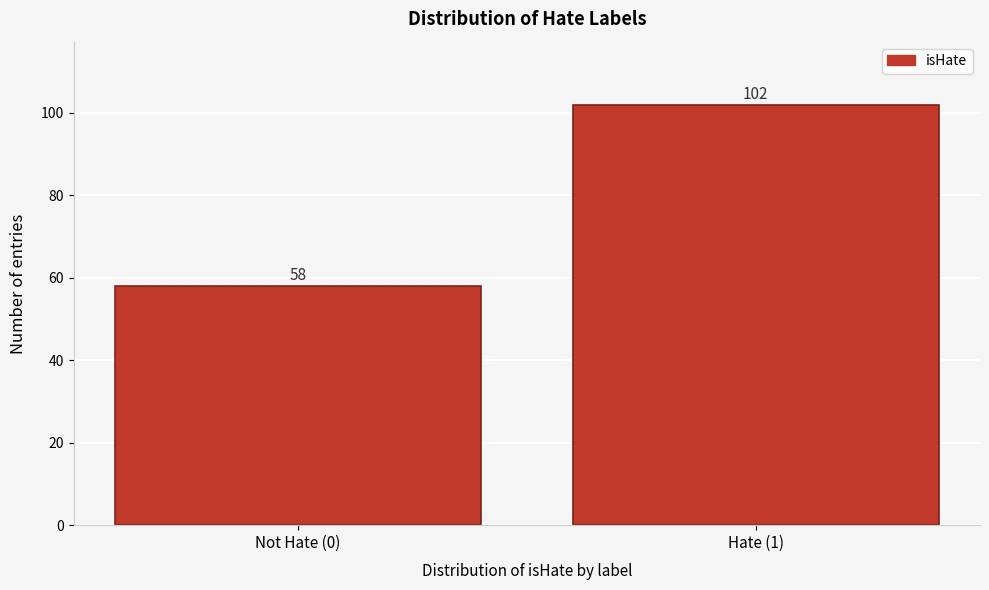

Reading left to right, list all the values displayed in this chart.

Not Hate (0)=58	Hate (1)=102